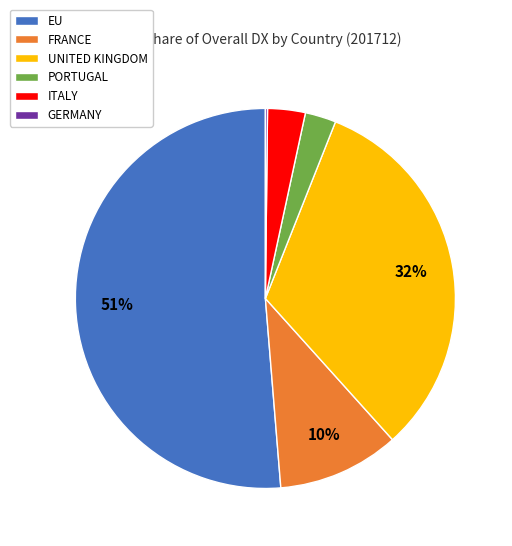

Do PORTUGAL and UNITED KINGDOM together represent more than half of the pie?

No